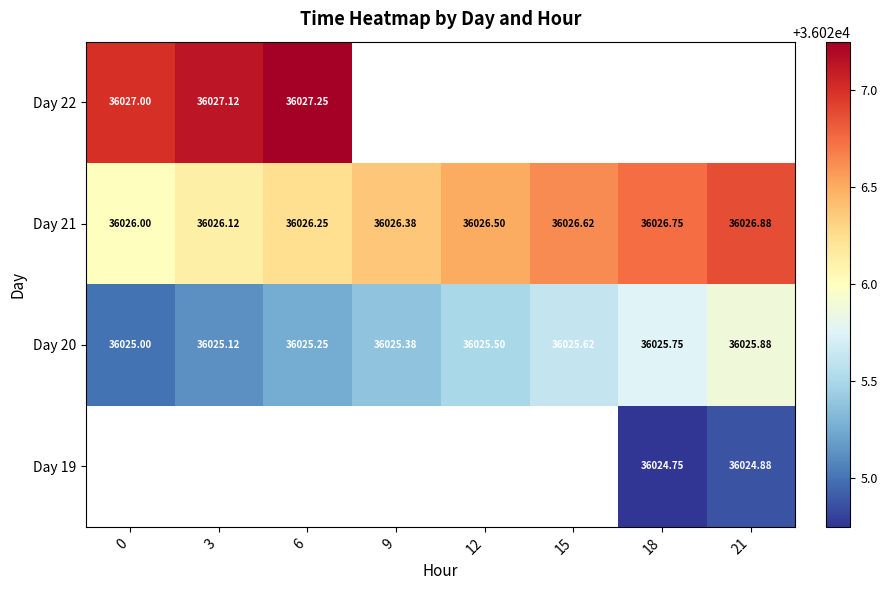

At 3, list the series in order from largest to smallest.

Day 22, Day 21, Day 19, Day 20